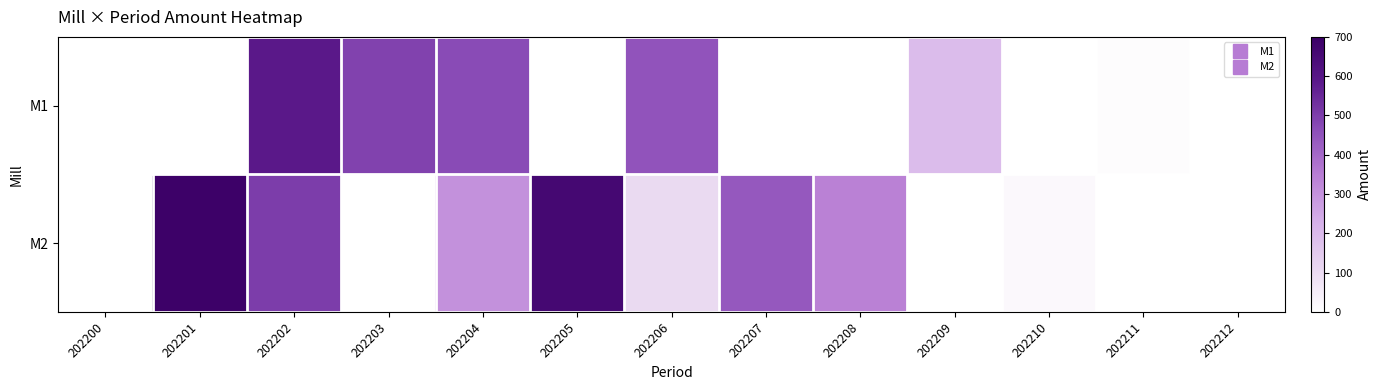

What is the spread (max minus min) of values at 202202?

88